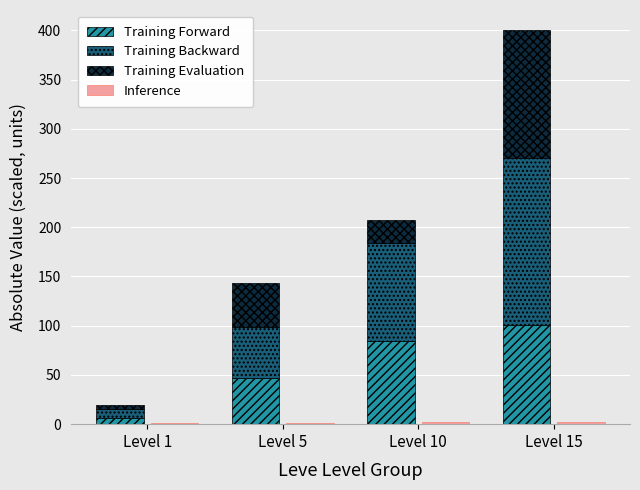

Rank the series at Level 15 from highest to lowest value.

Training Backward, Training Evaluation, Training Forward, Inference